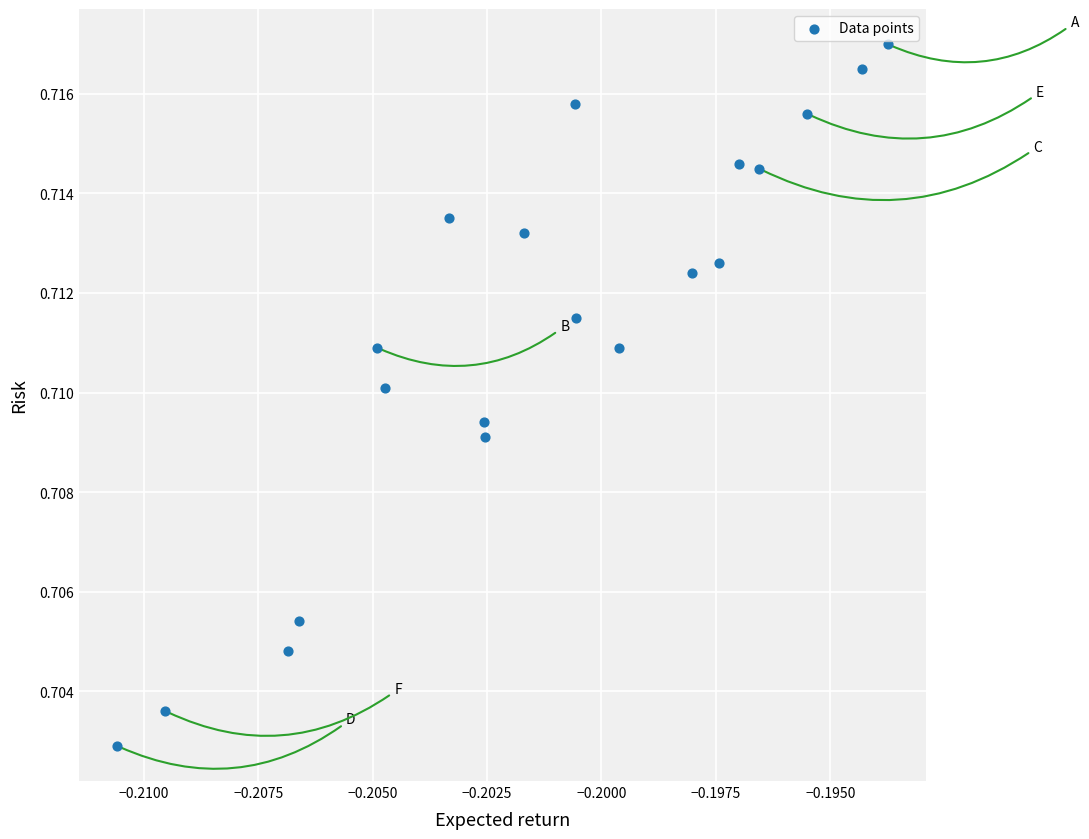

Count the number of points in this scatter plot.

20